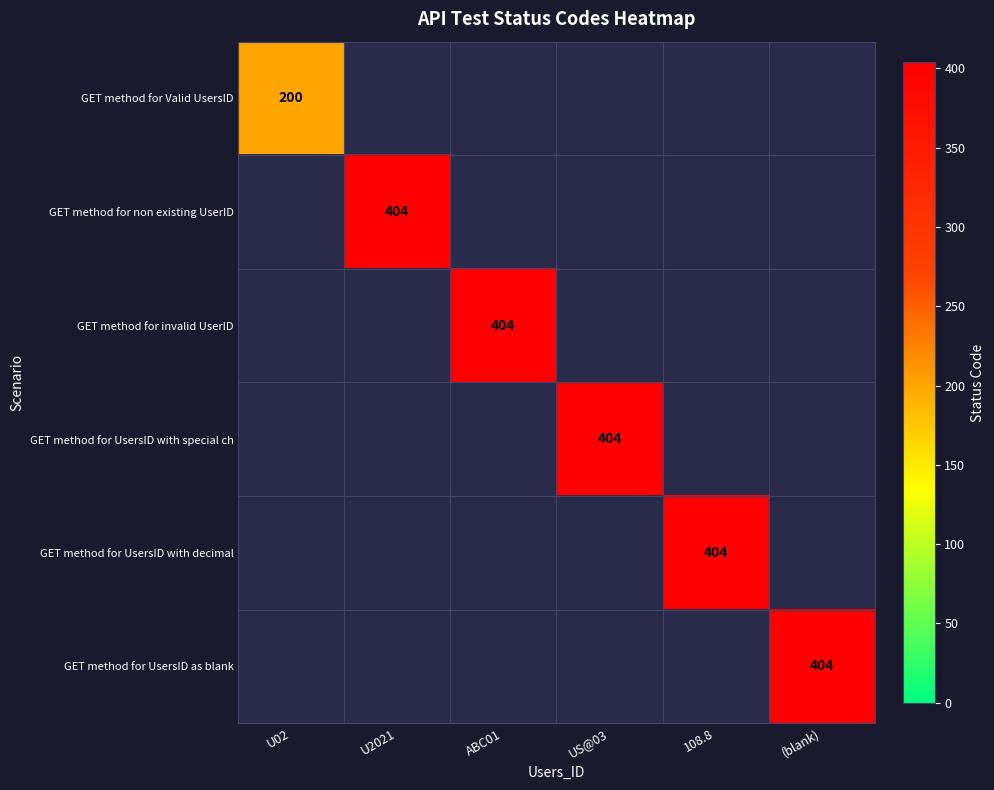

List the labels in order of row_0 value, largest first.

U02, U2021, ABC01, US@03, 108.8, (blank)